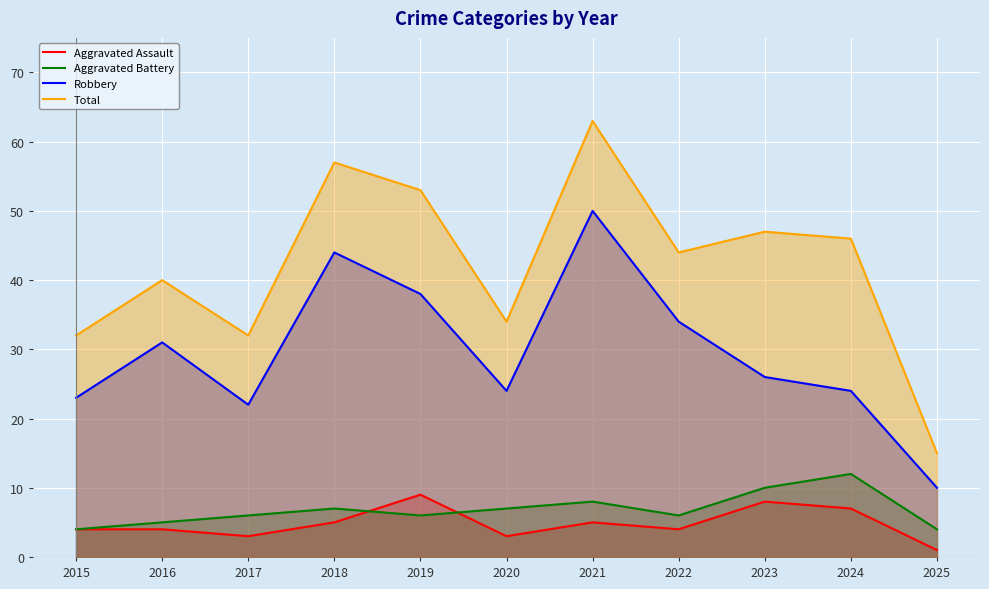

What is the total value across all series at 2016?

80